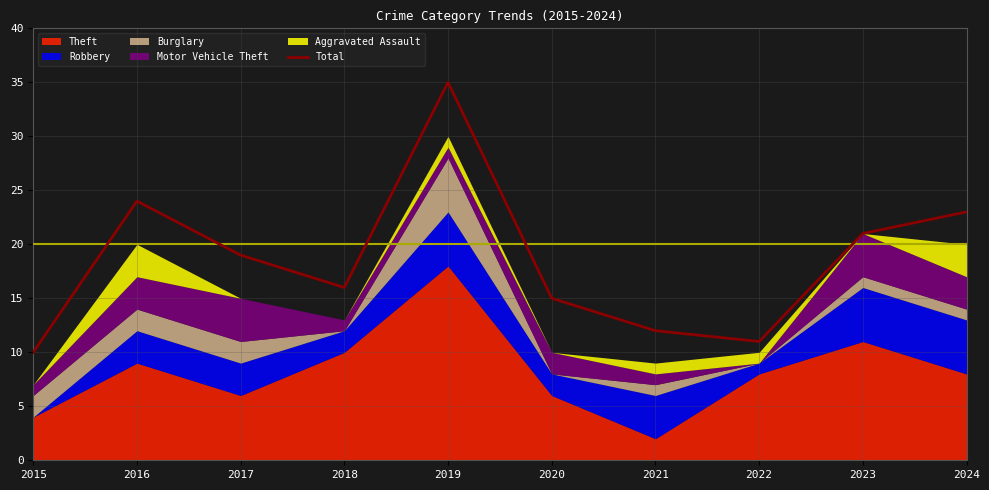

Where is the data nearest to the value 22?

2023